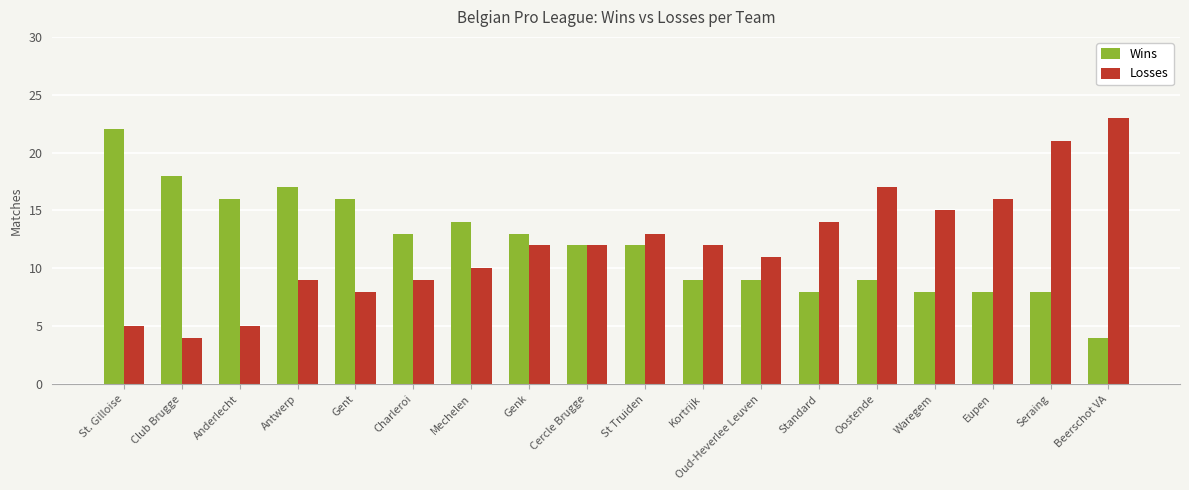

What is the difference between the maximum and minimum values in the Wins series?

18